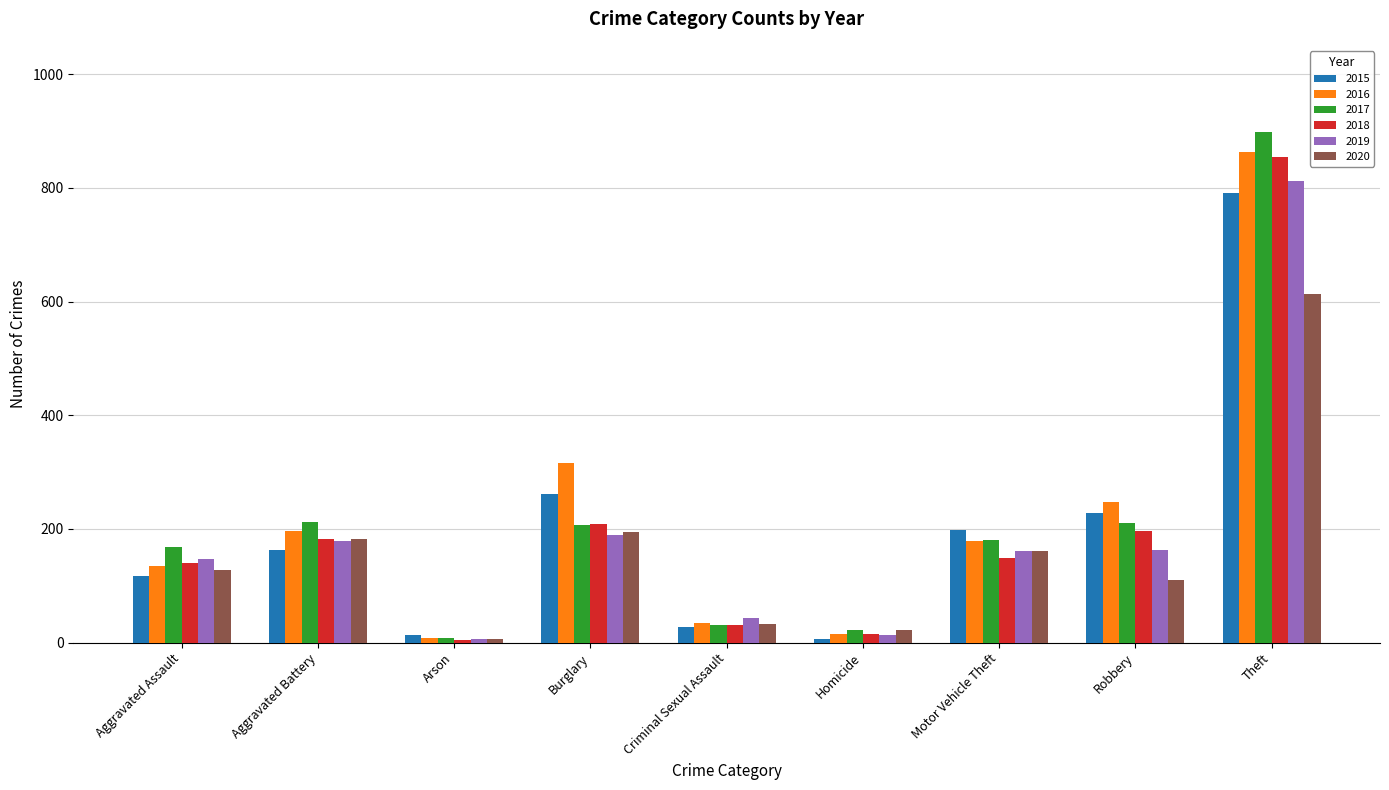

How many data points does each series have?

9